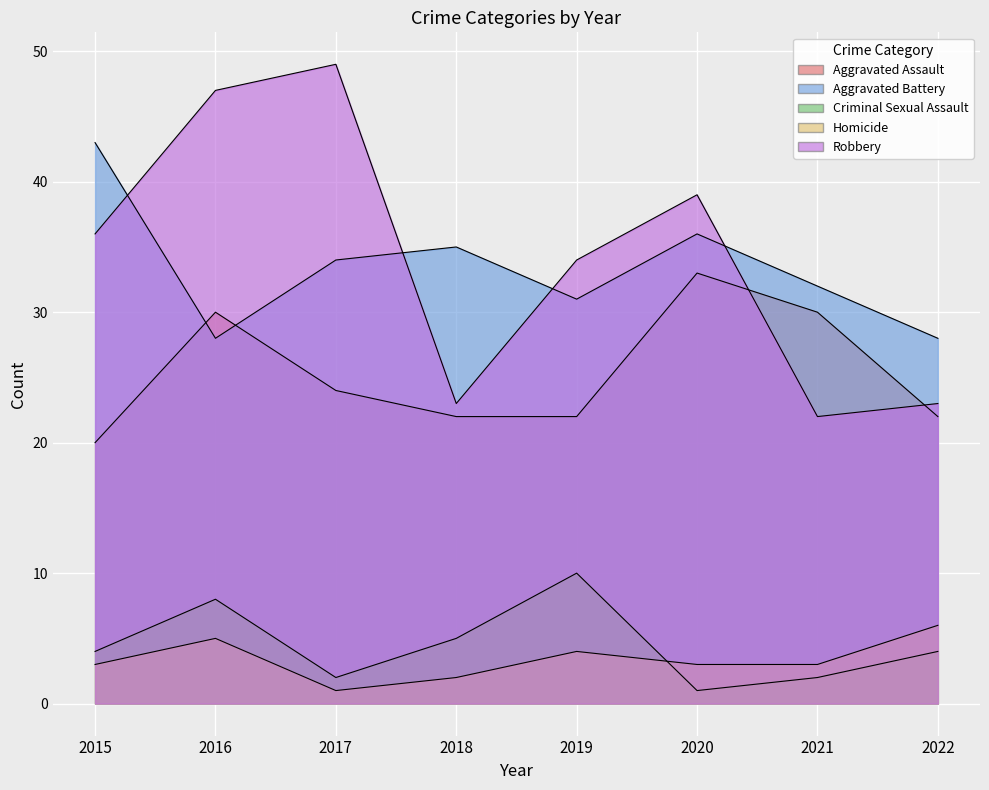

Is the value of Aggravated Battery at 2019 greater than the value of Homicide at 2020?

Yes